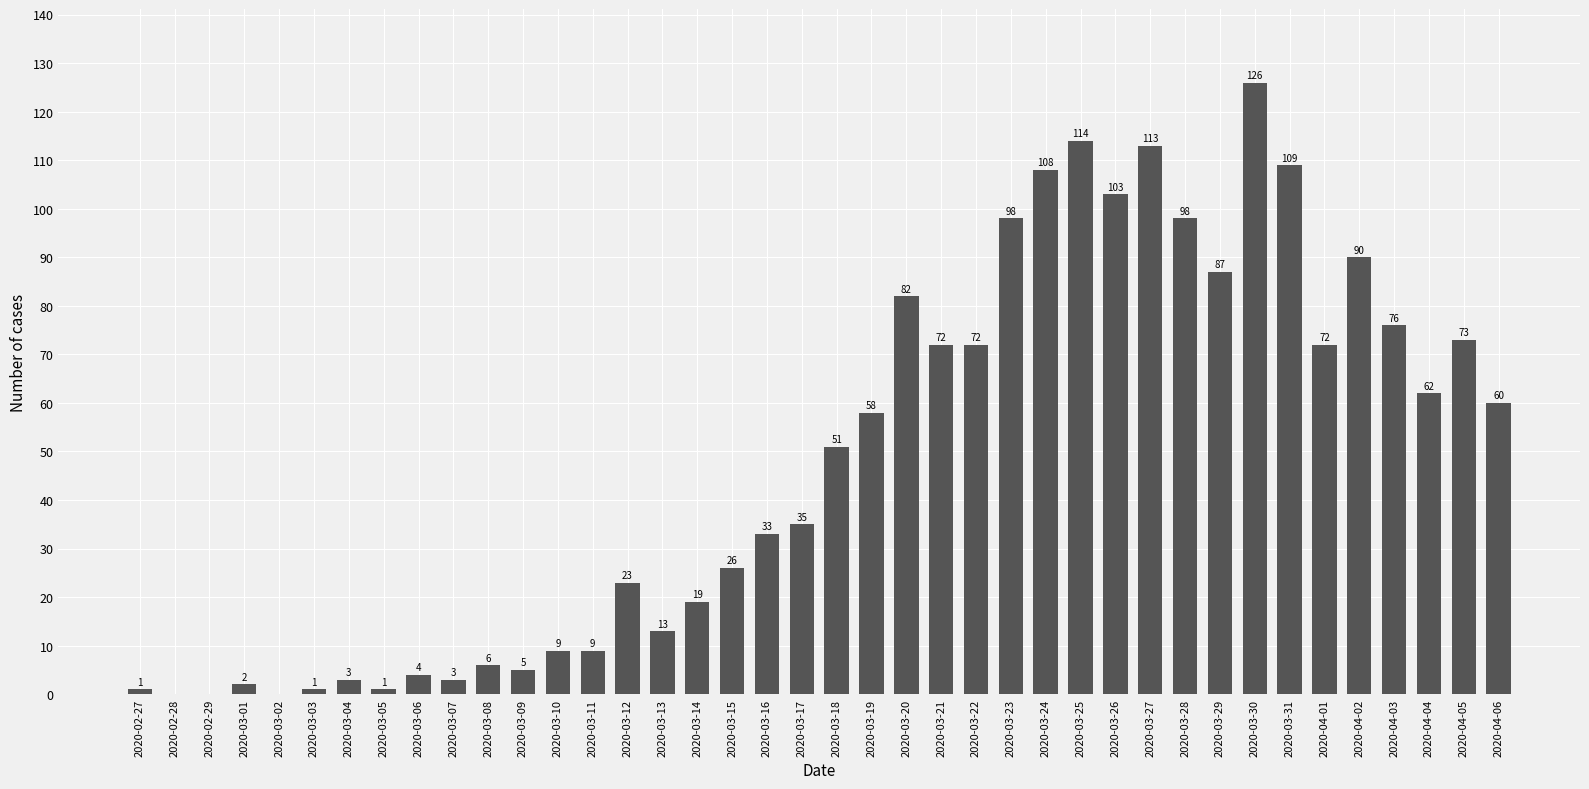

Where is the data nearest to the value 63?

2020-04-04